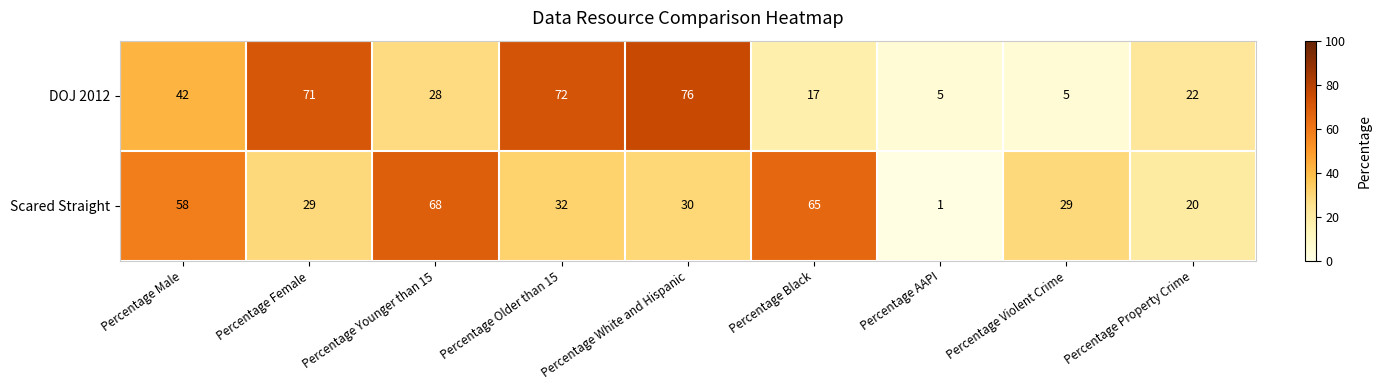

What is the greatest value displayed?

76